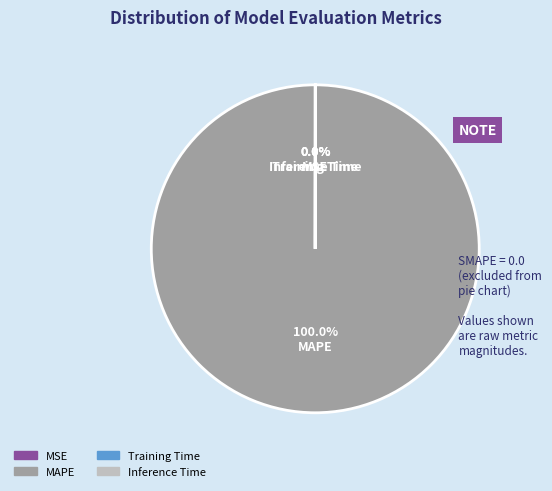

What is the largest slice in the pie chart?

MAPE